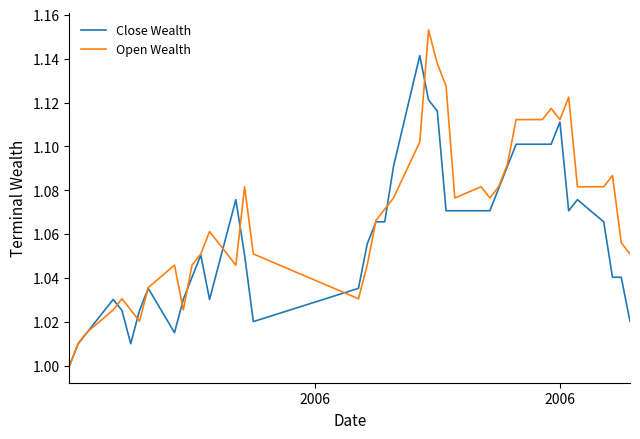

Rank the series by their average value, from highest to lowest.

Open Wealth, Close Wealth